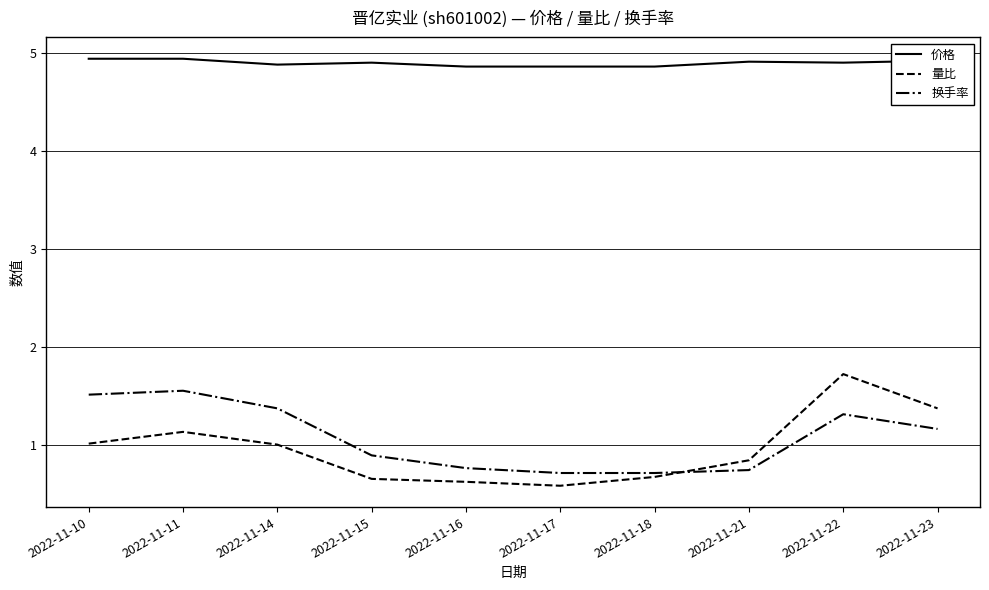

Where is 换手率 nearest to the value 1?

2022-11-15